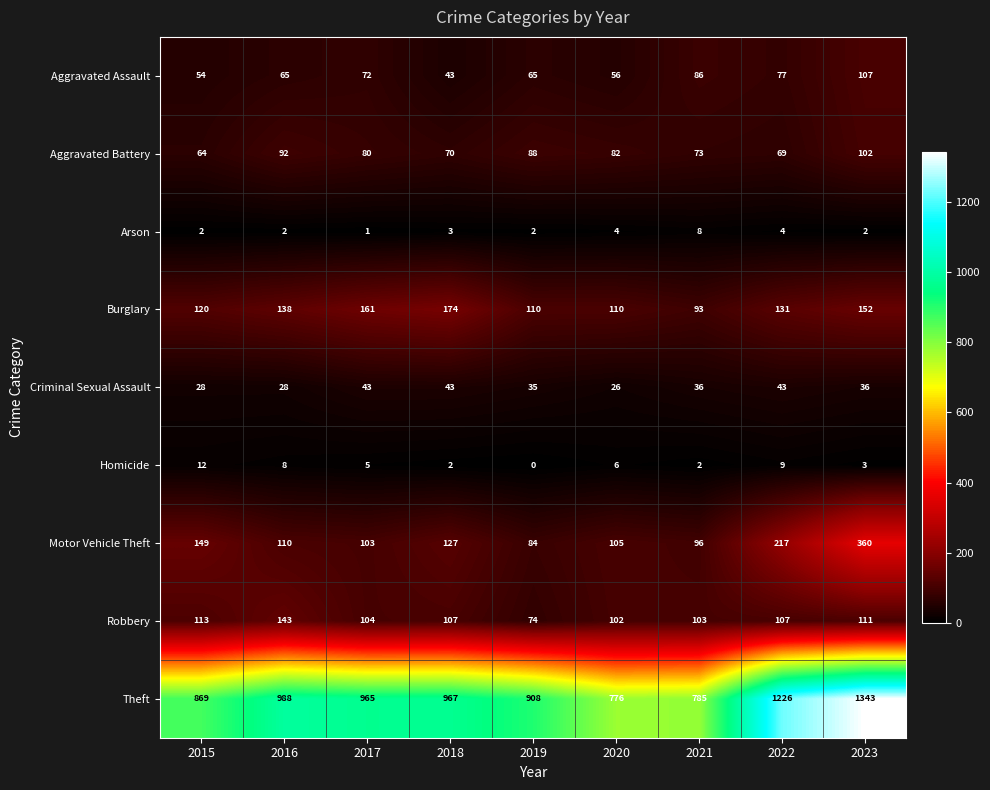

Which label corresponds to the smallest value in the chart?

2019